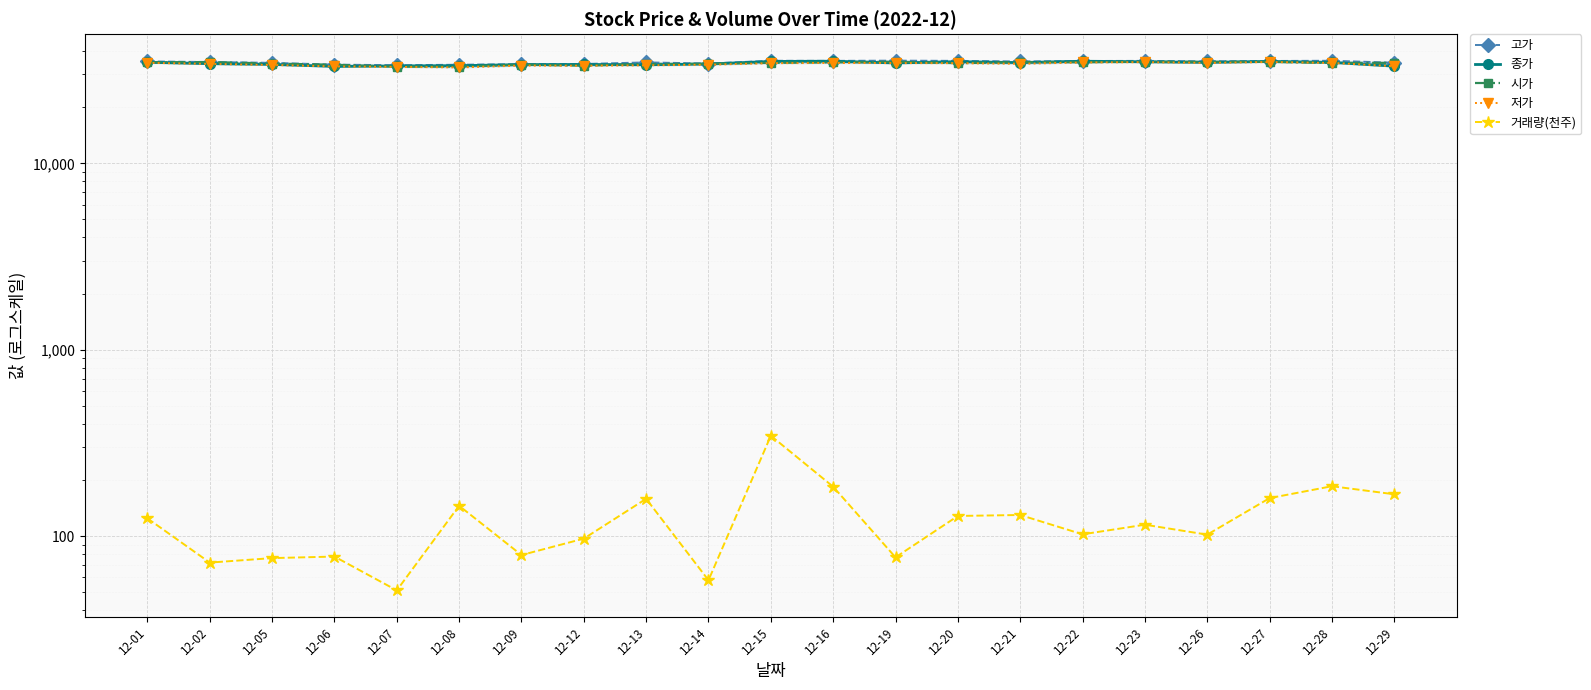

Between 12-08 and 12-05, which is larger?

12-05